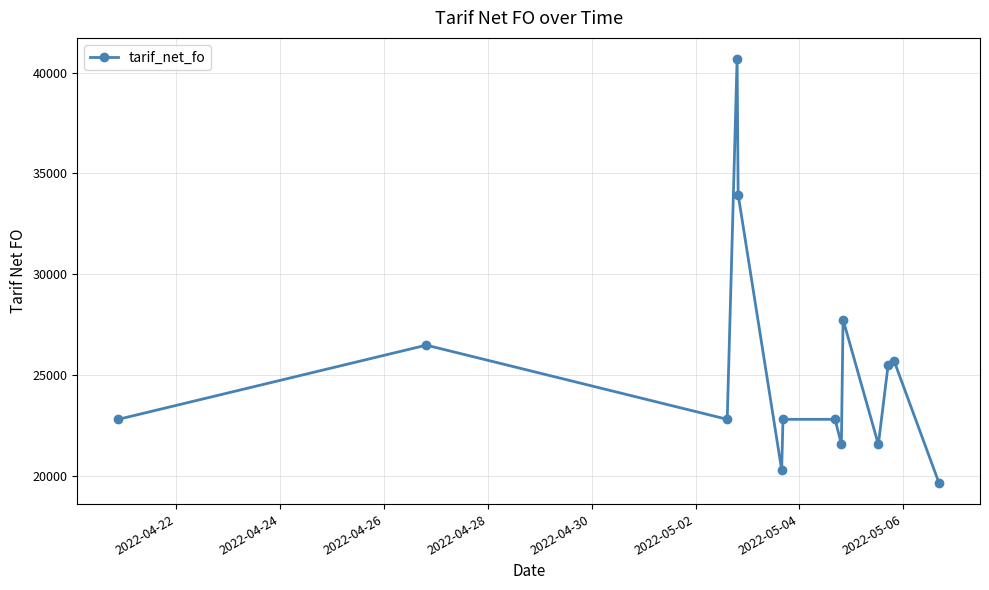

How many categories are shown in the chart?

14